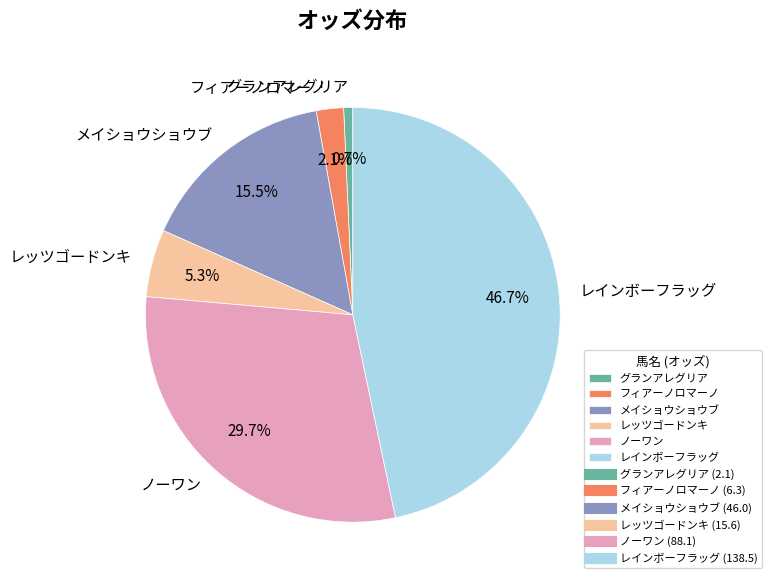

How many segments does this pie chart have?

6